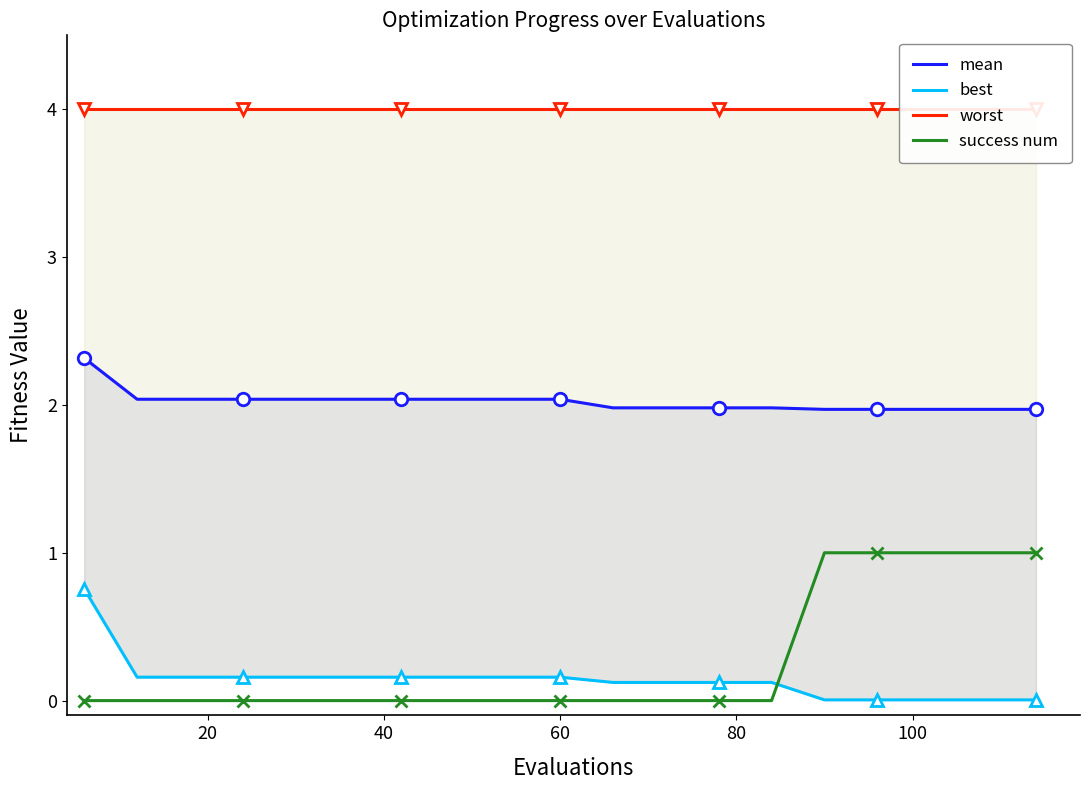

What is the value of the success num point at the 19th from the left?

1.0